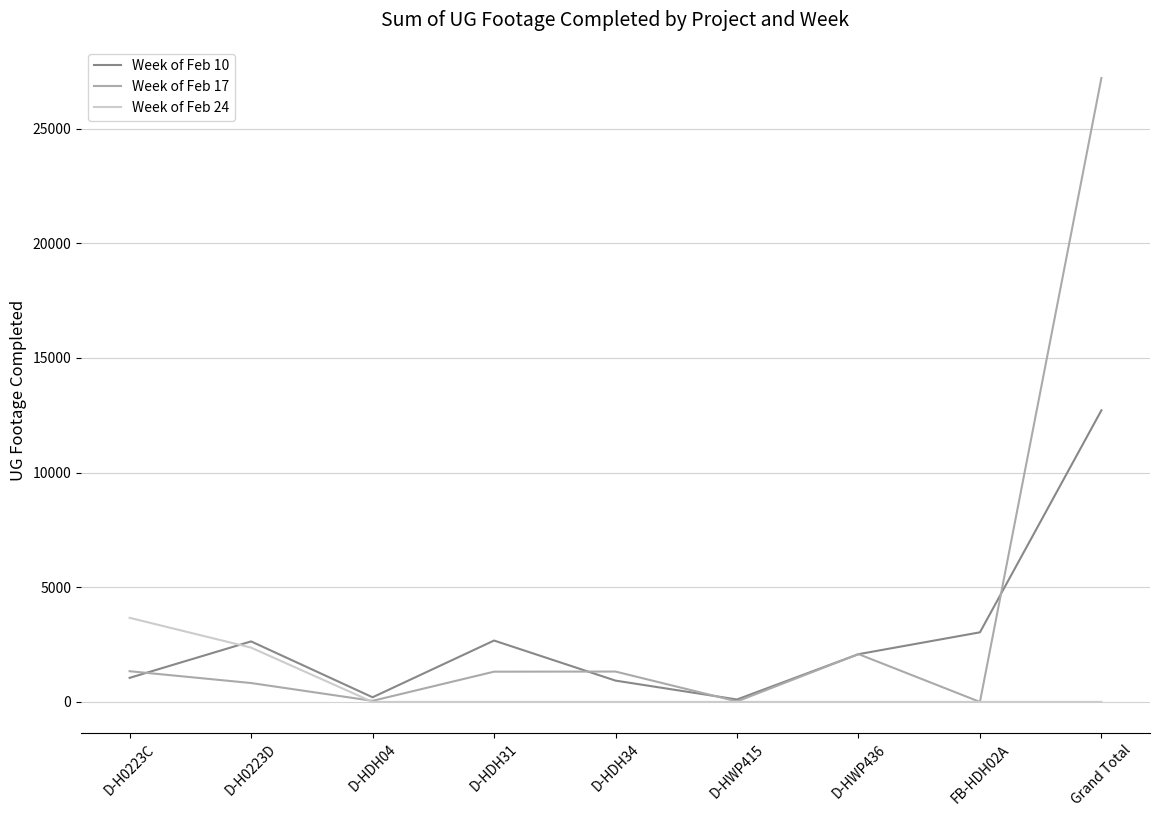

Which series has the widest spread of values?

Week of Feb 17